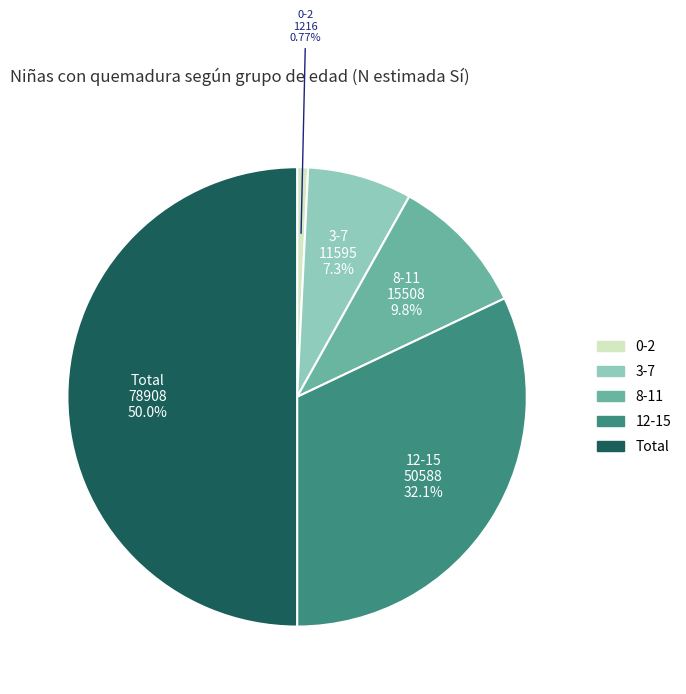

Between 3-7 and 12-15, which is larger?

12-15